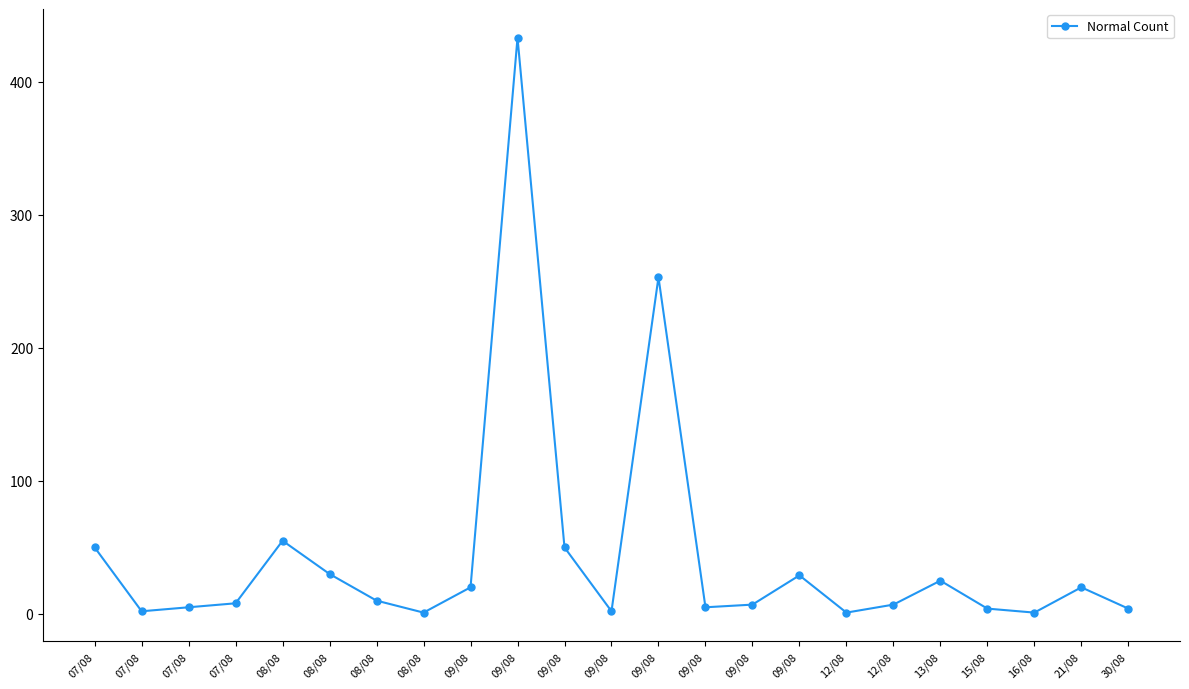

How many lines are shown in the chart?

1